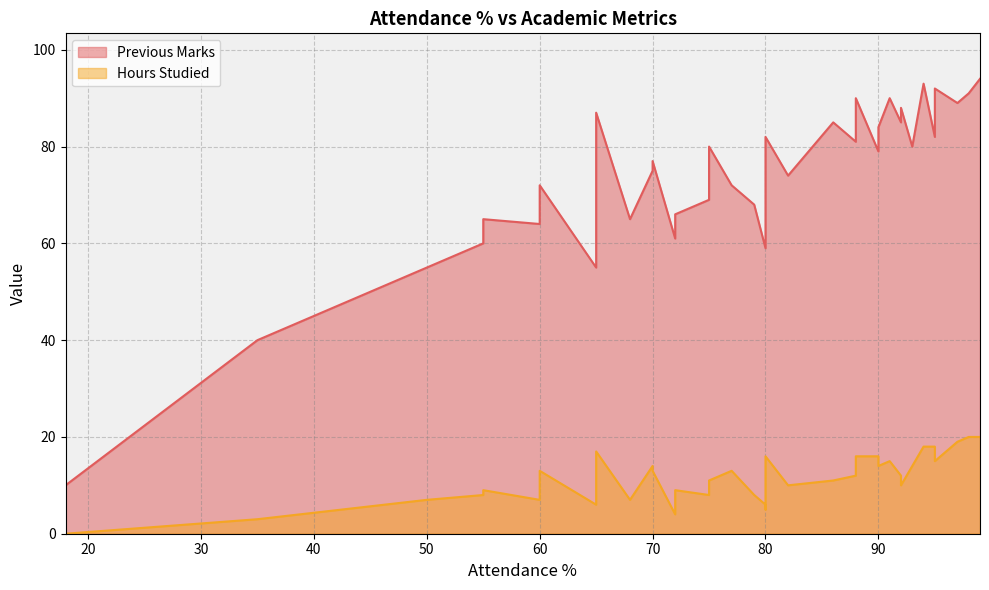

What is the difference between the Previous Marks values at 80 and 70?

5